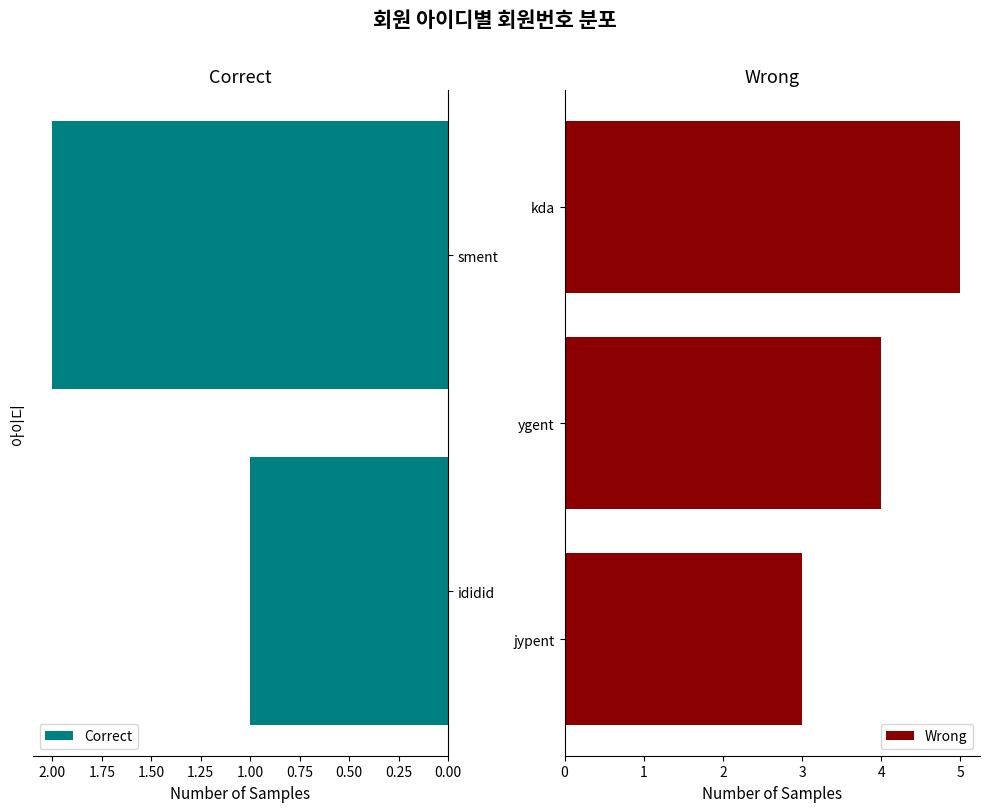

What is the difference between the values at kda and jypent?

2